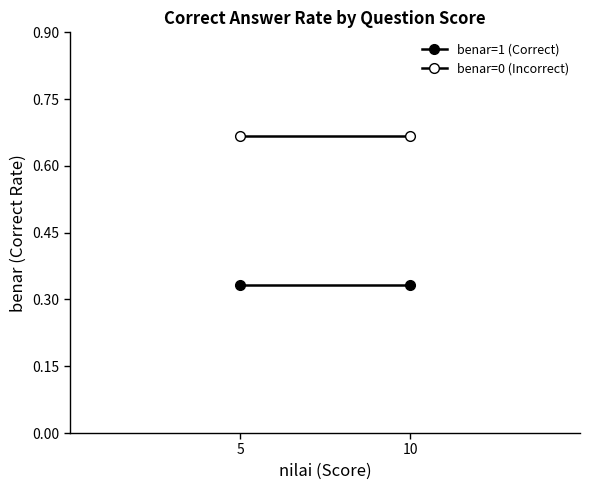

Reading right to left, list all the values displayed in this chart.

benar=1 (Correct): 10=0.3	5=0.3
benar=0 (Incorrect): 10=0.7	5=0.7